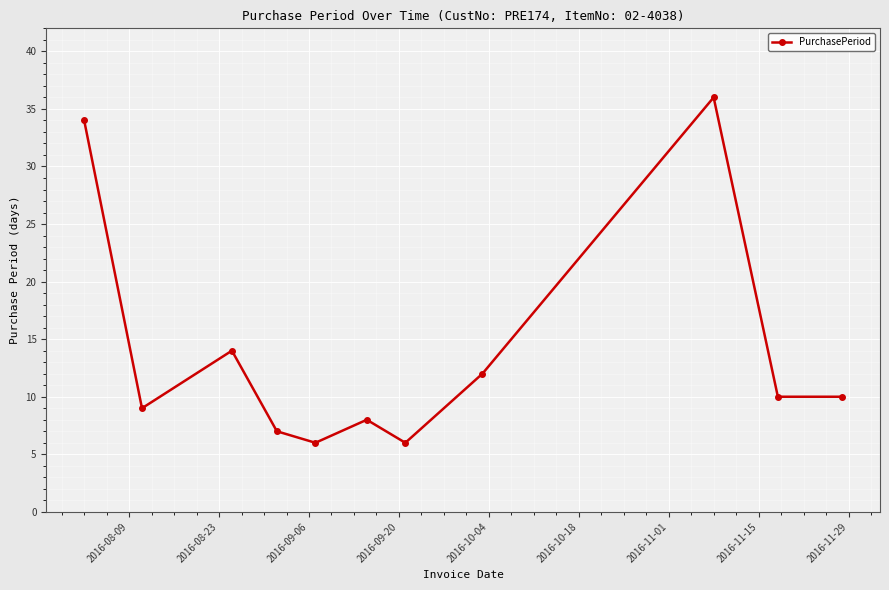

What is the sum of all values?

152